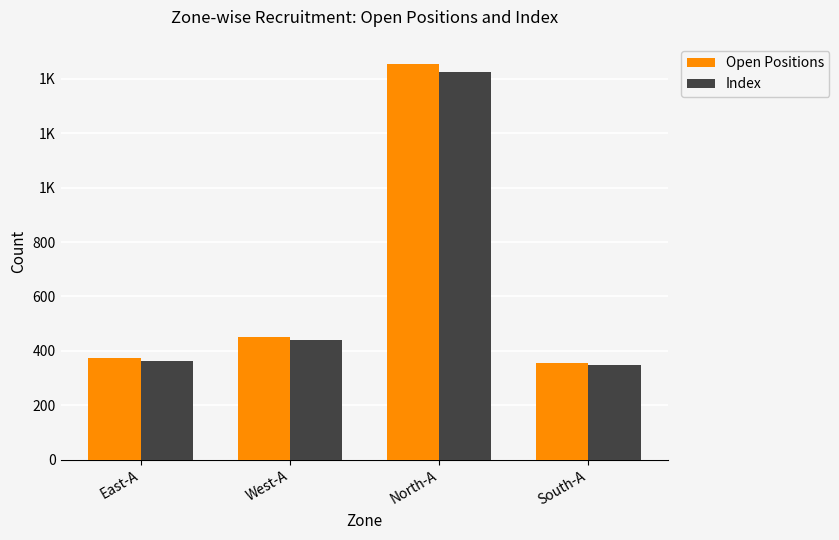

Does the chart contain stacked bars?

No